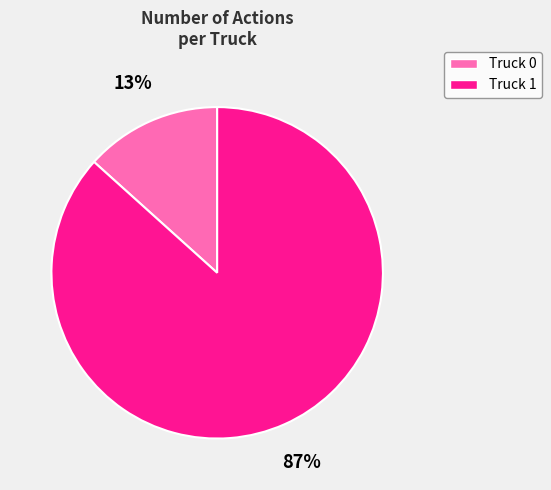

Count the number of slices in the pie.

2